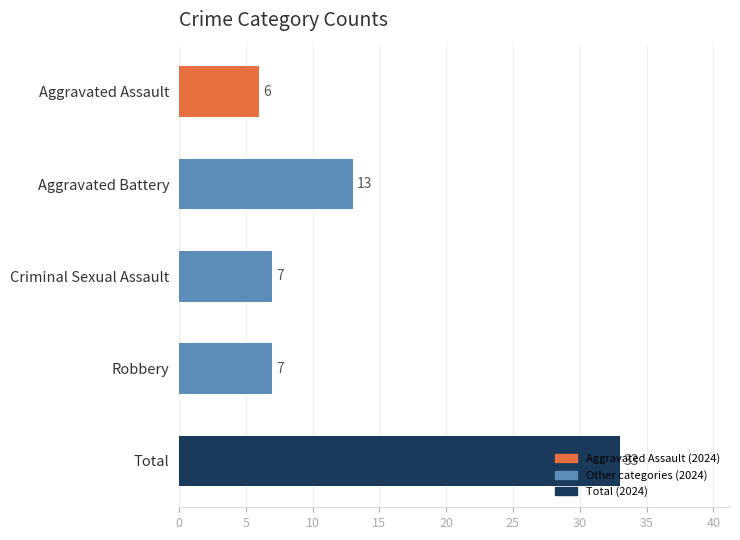

What is the sum of the values at Total and Criminal Sexual Assault?

40